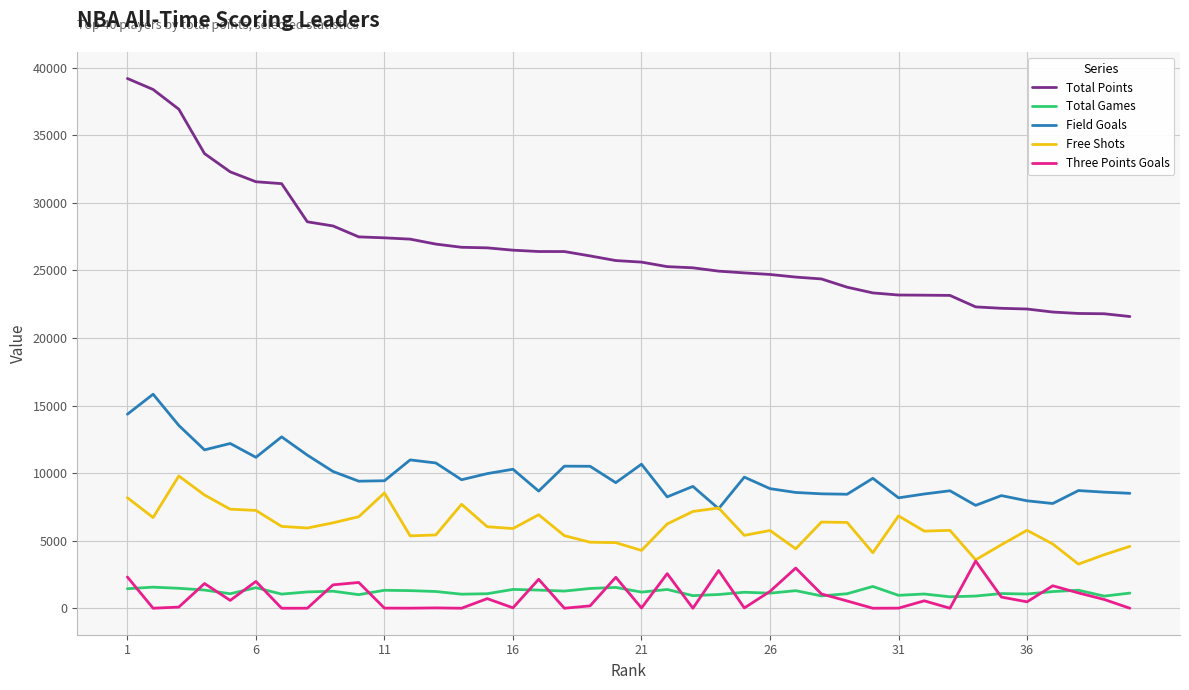

What is the lowest value of the Free Shots series?

3265